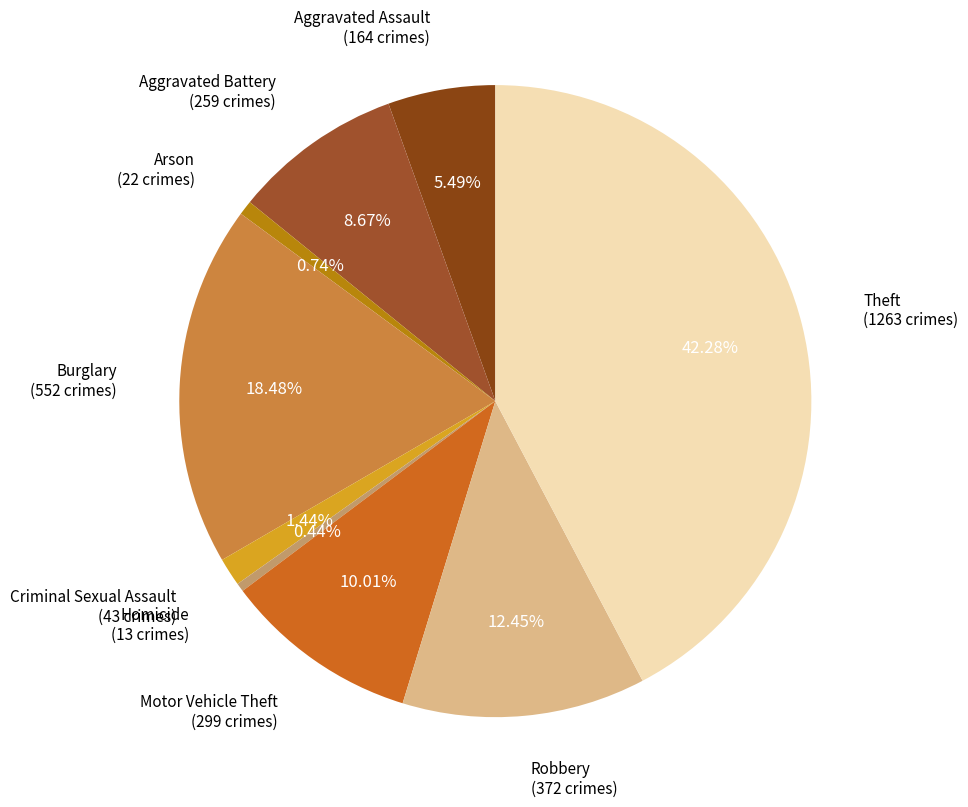

How much of the chart is everything except Arson?

99.3%